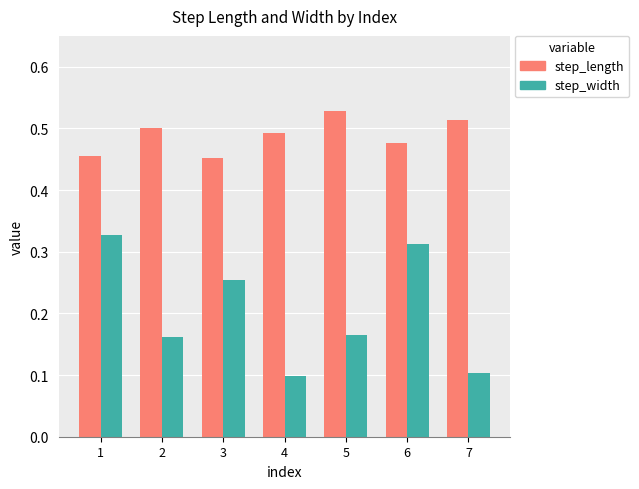

At how many categories does at least one series exceed 0?

7